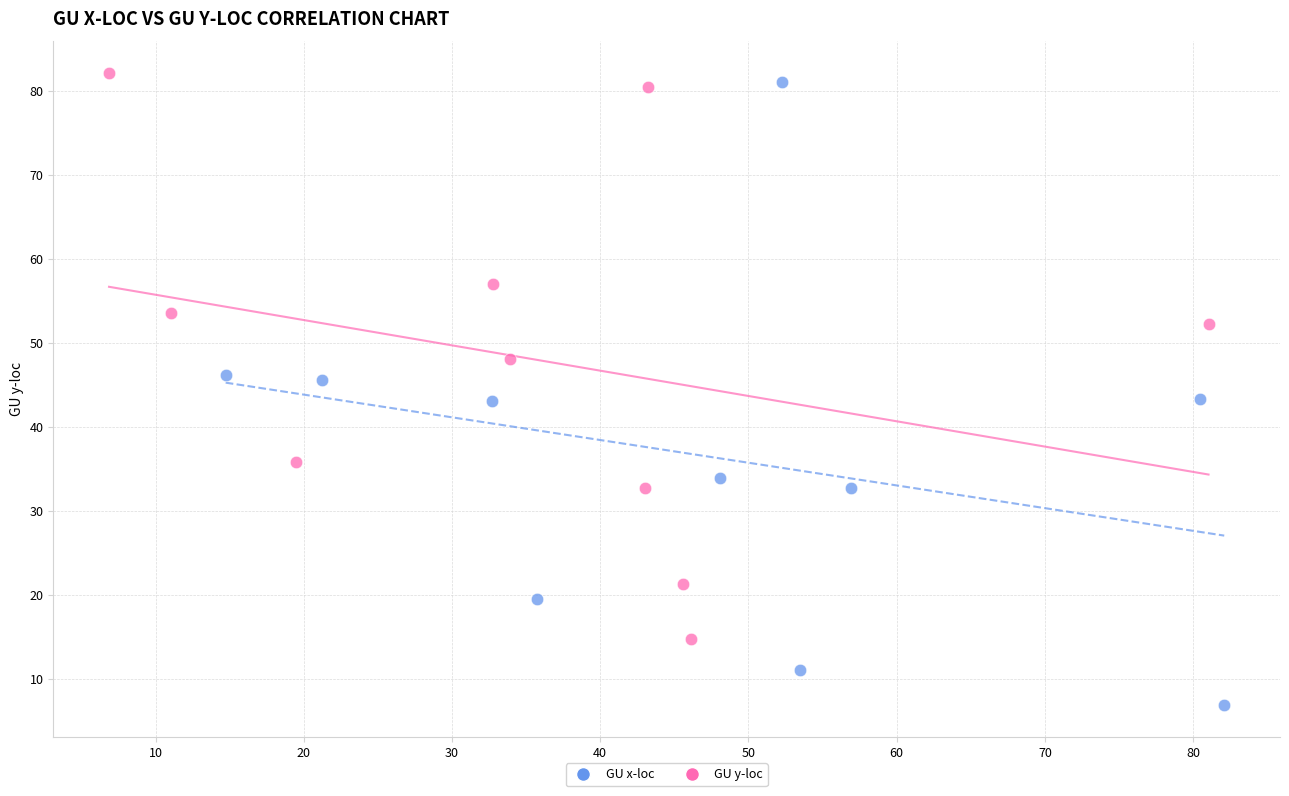

What are all the series names shown in the legend?

GU x-loc, GU y-loc